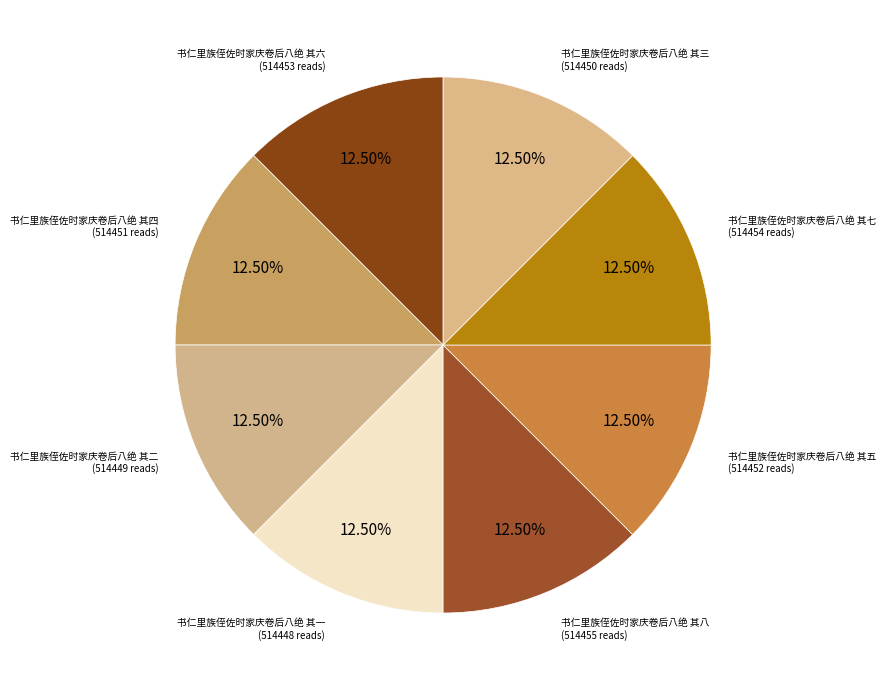

How many slices are in this pie chart?

8